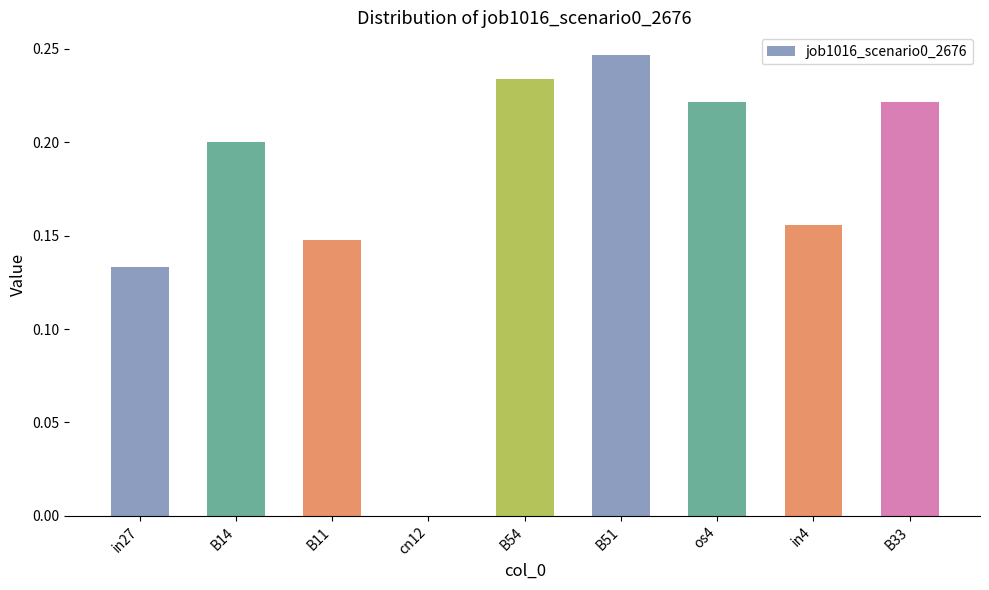

The value at B54 is 0.3. True or false?

False